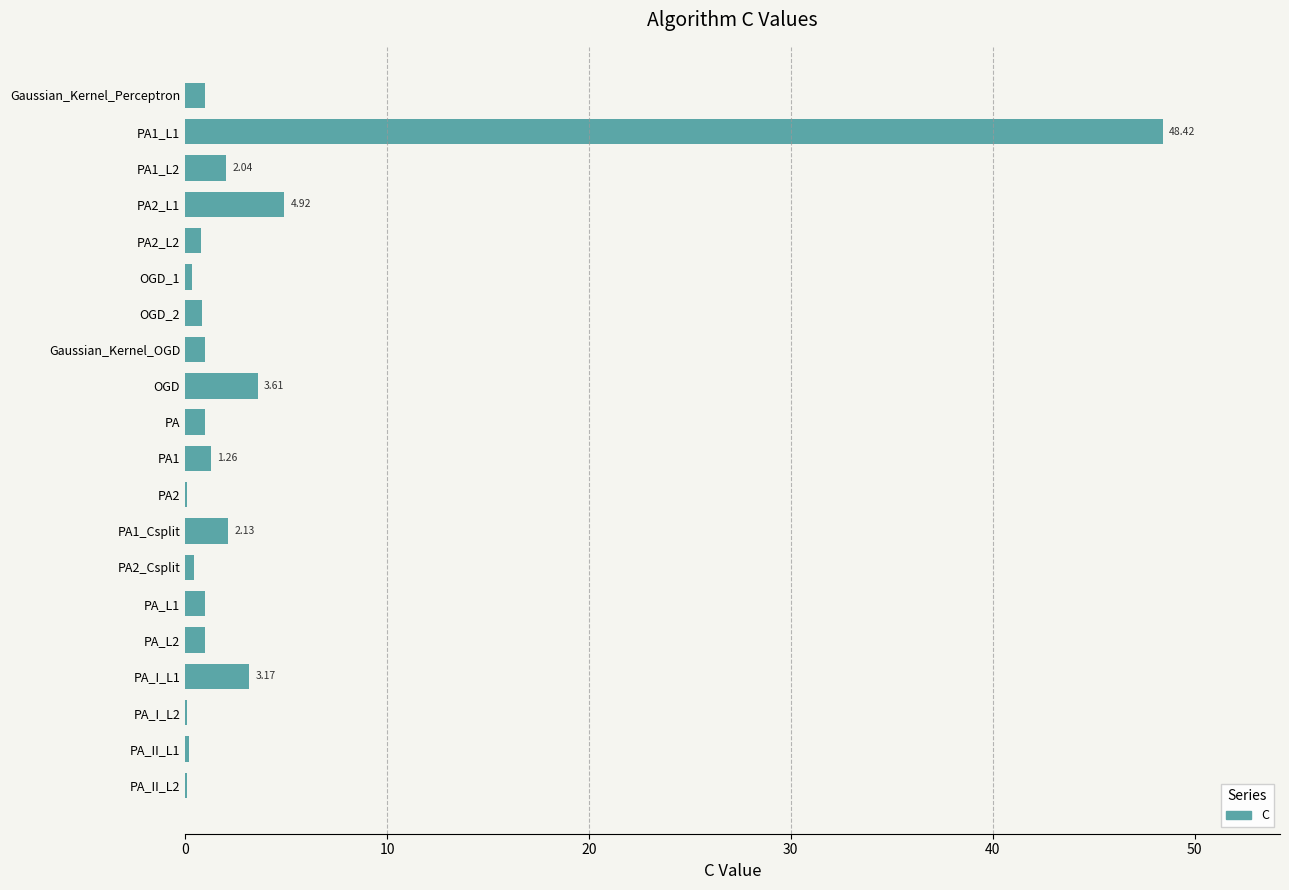

Between OGD_1 and OGD, which is larger?

OGD